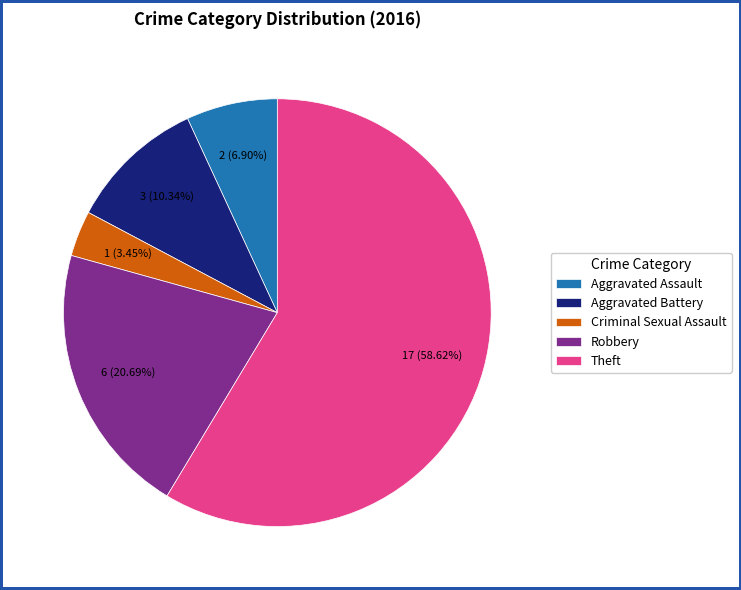

What is the largest slice in the pie chart?

Theft